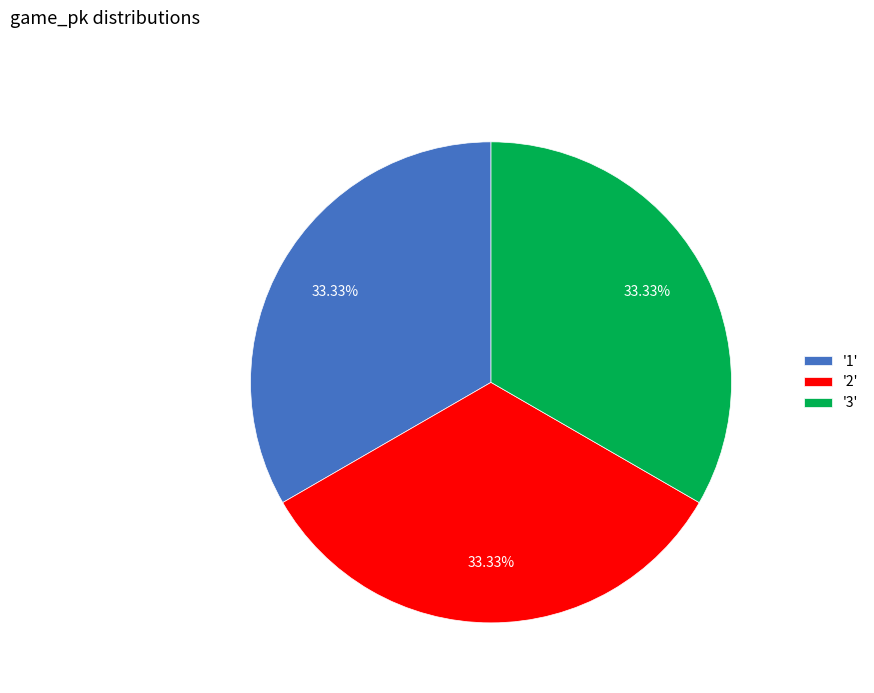

Is the sum of '2' and '1' greater than half?

Yes